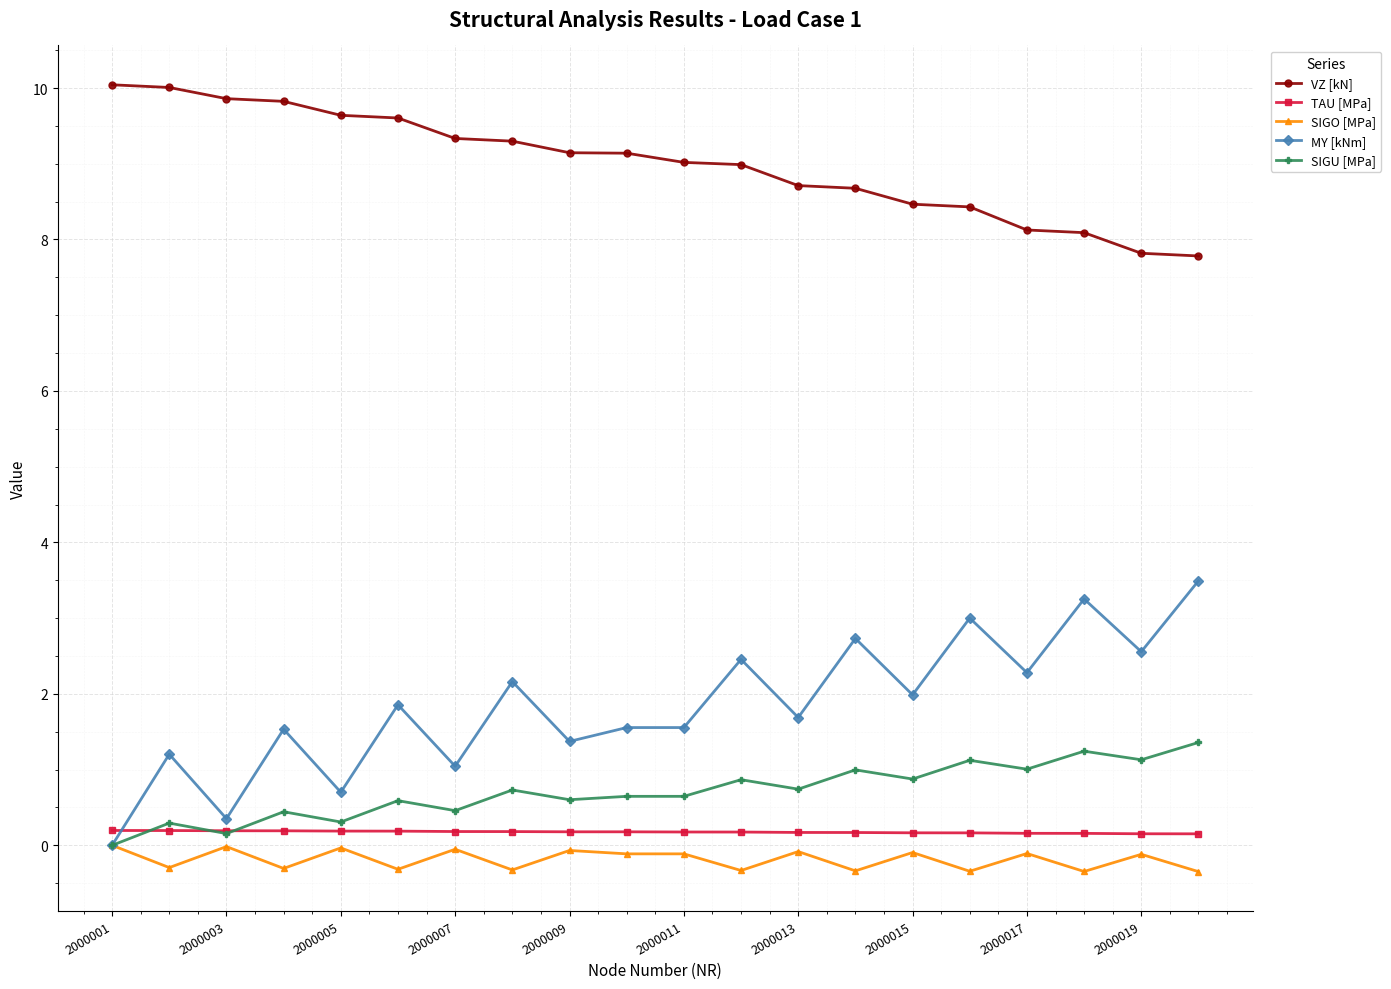

Which series has the largest total across all categories?

VZ [kN]